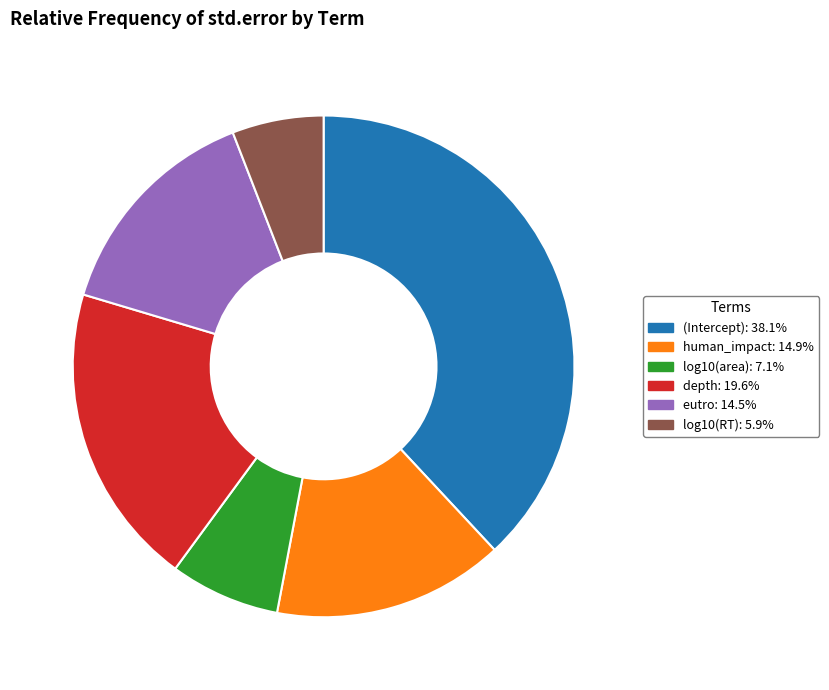

Does depth represent more than half of the total?

No